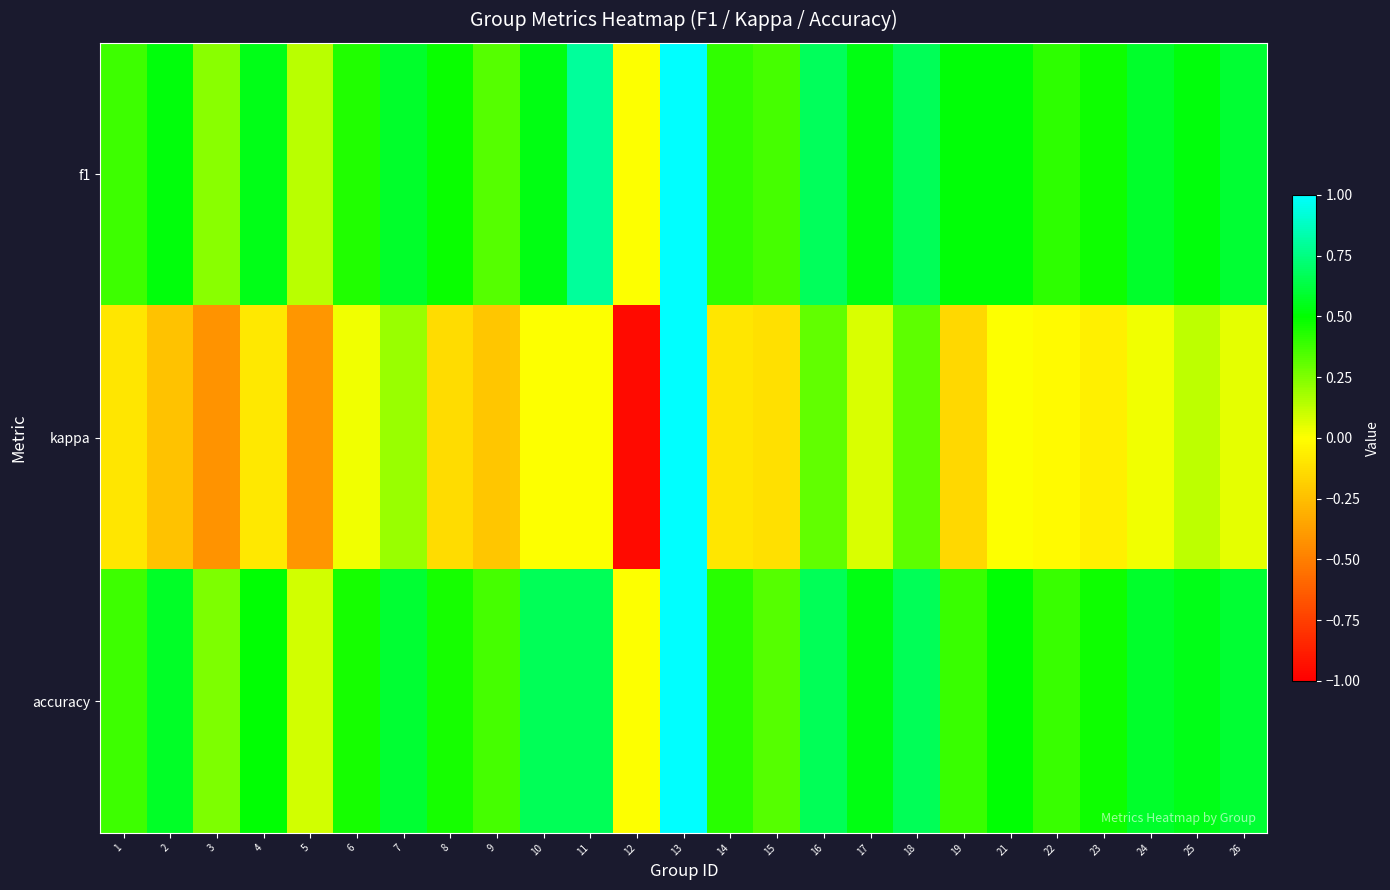

Which series has the largest total across all categories?

f1